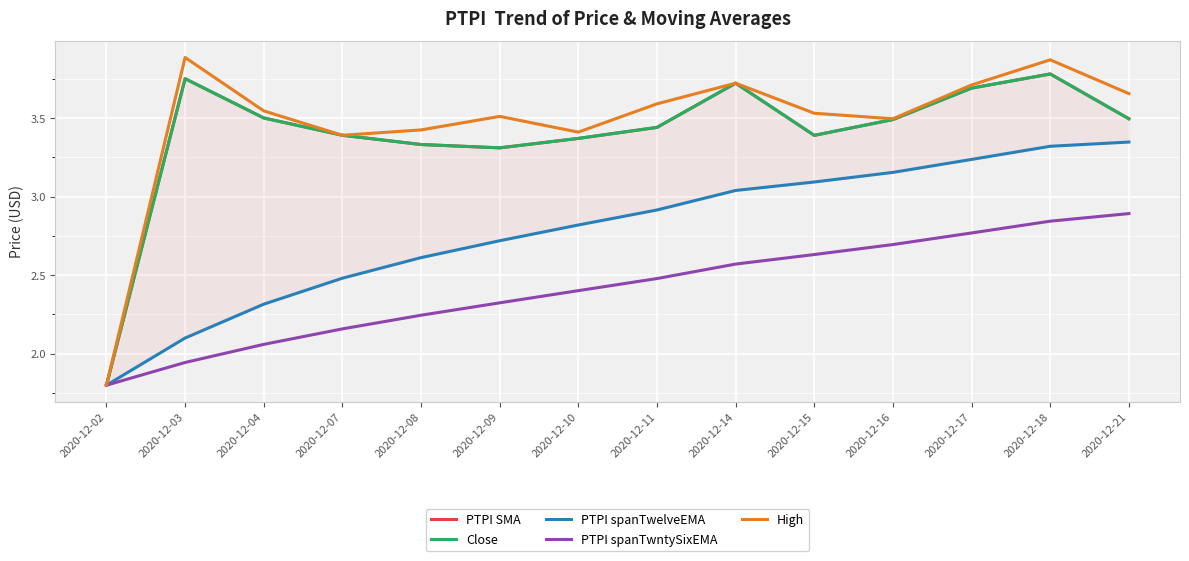

At how many categories does at least one series exceed 2?

13